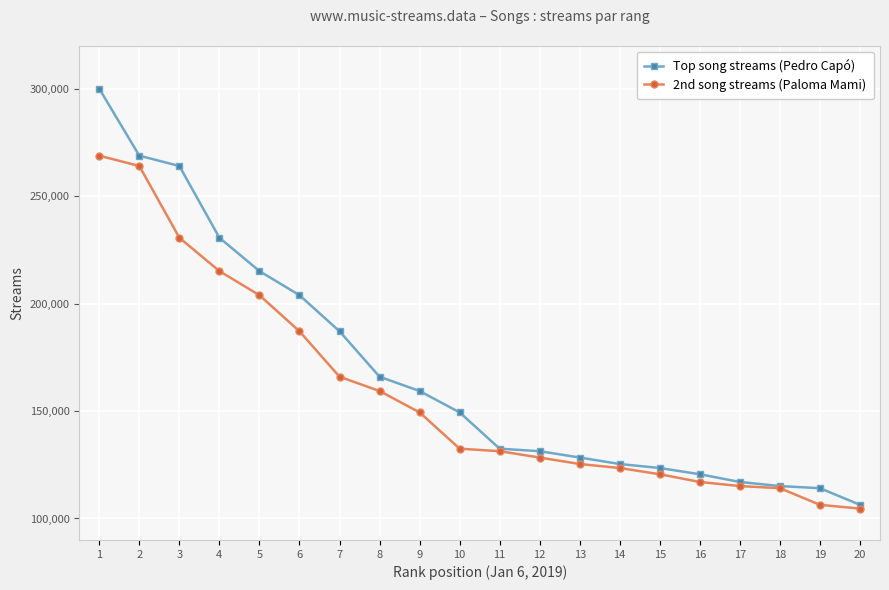

What is the sum of the Top song streams (Pedro Capó) values at 20 and 8?

272299